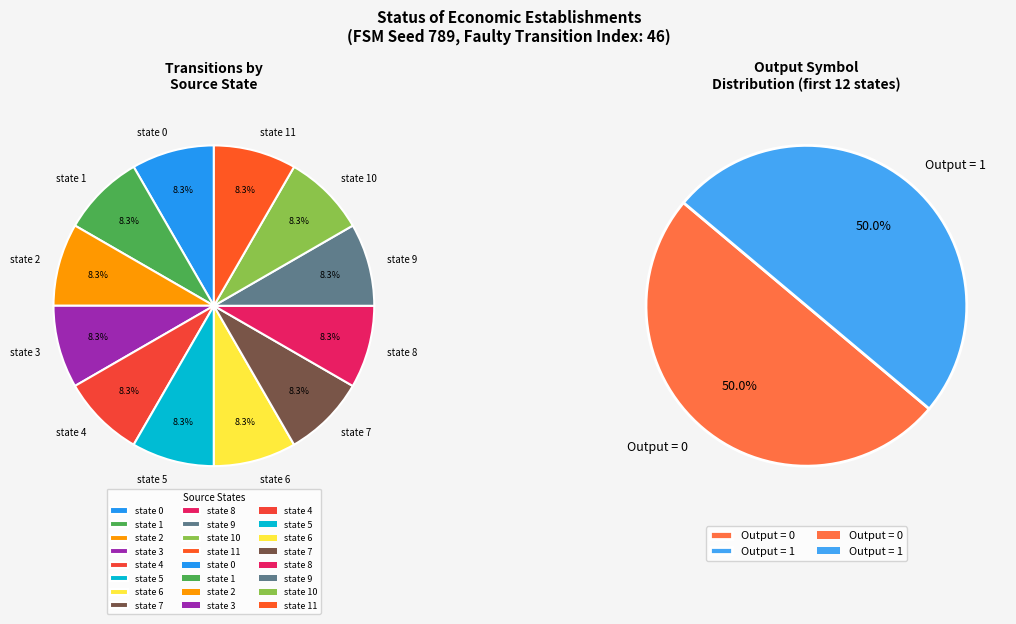

How many slices are in this pie chart?

12